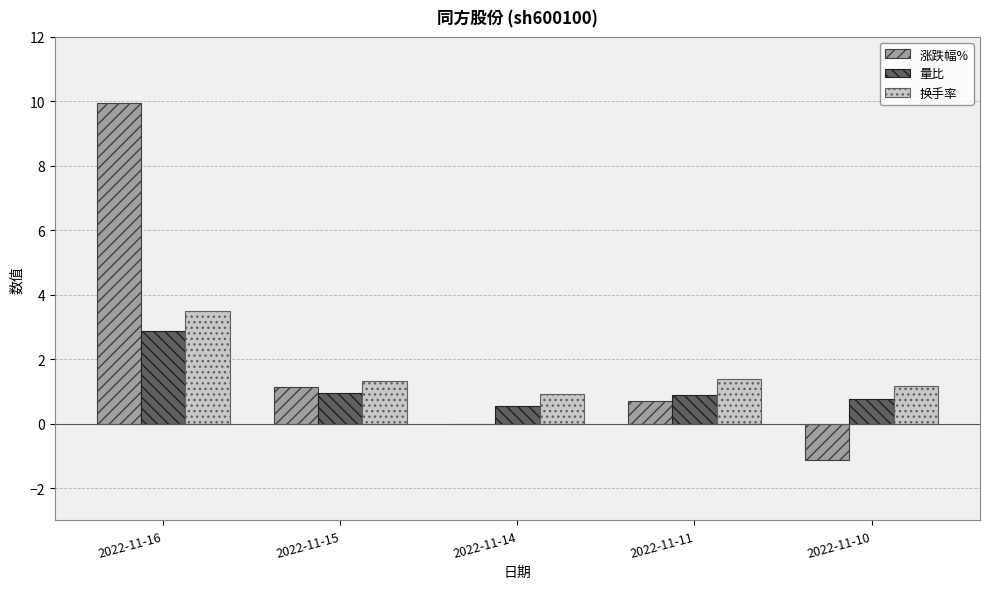

What is the sum of the 量比 values at 2022-11-14 and 2022-11-16?

3.4